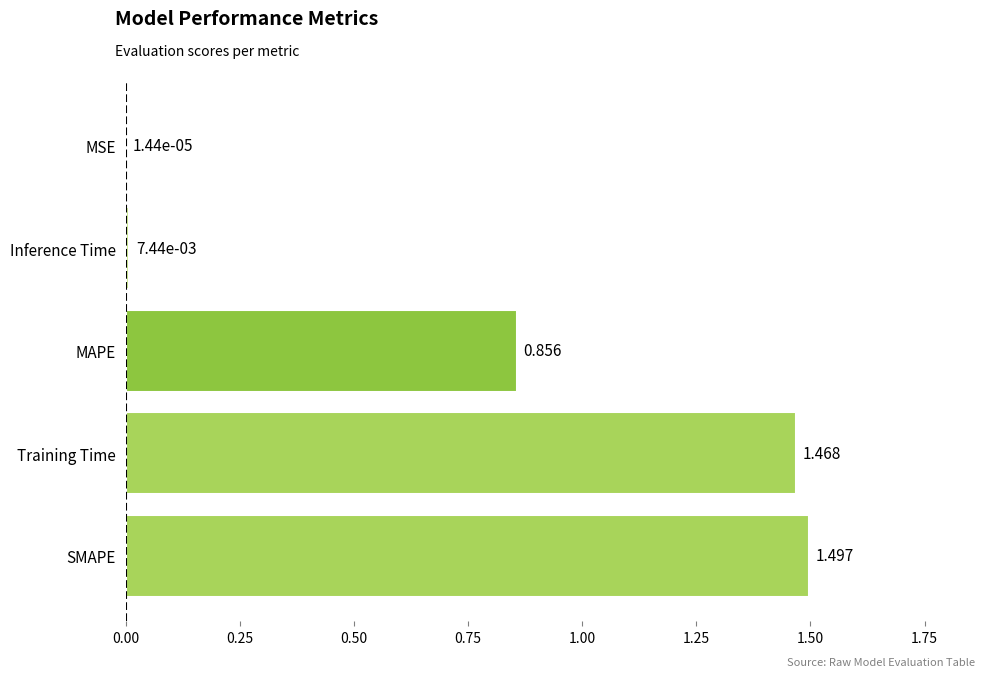

Between MAPE and Inference Time, which is larger?

MAPE